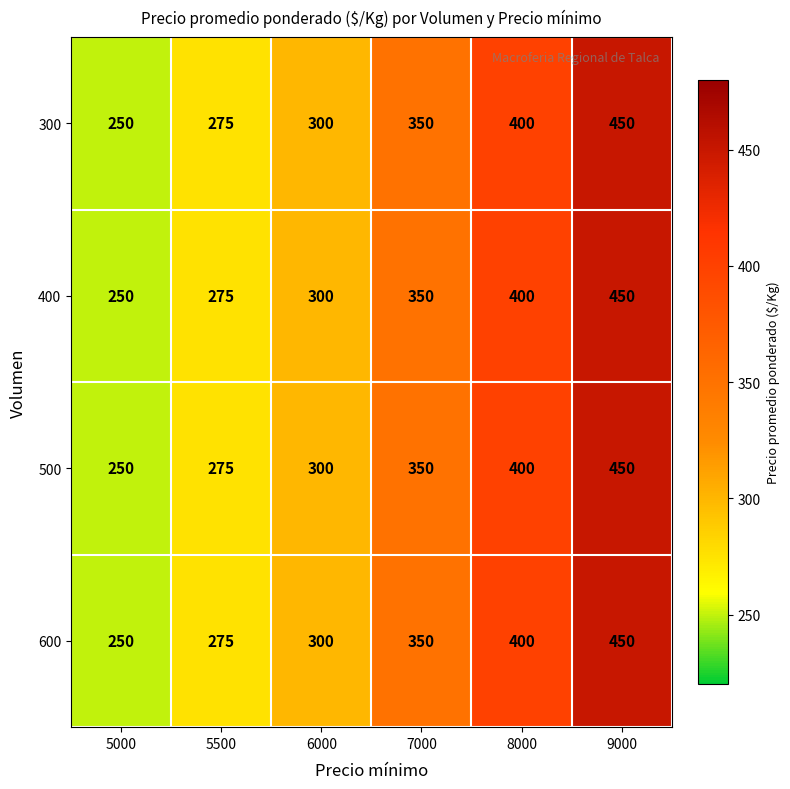

How many categories are shown in the chart?

6